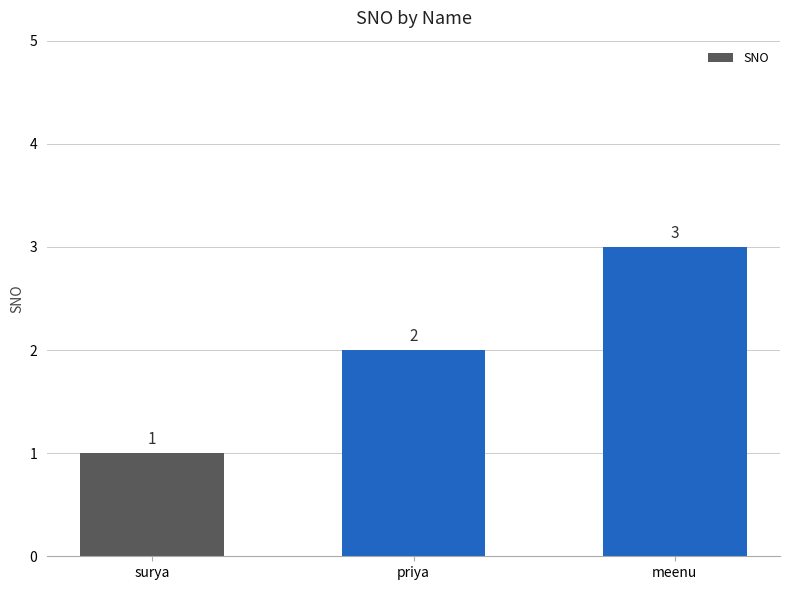

What is the difference between the values at priya and surya?

1